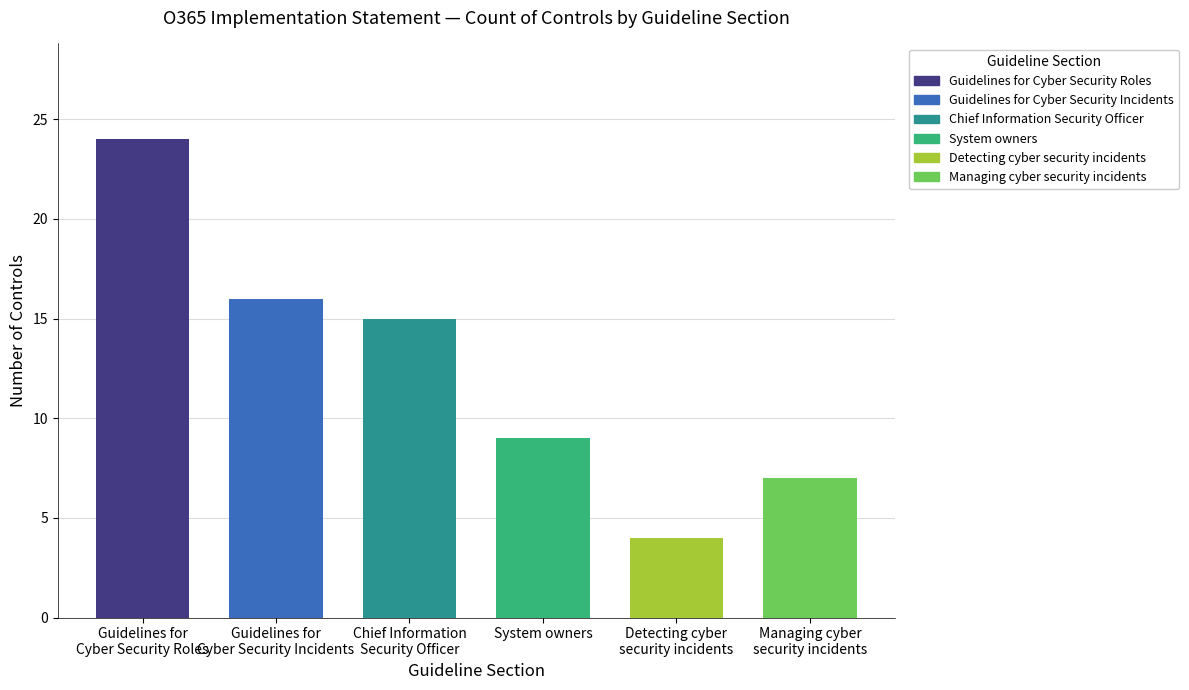

The value of Effective at Managing cyber security incidents is 0. True or false?

False